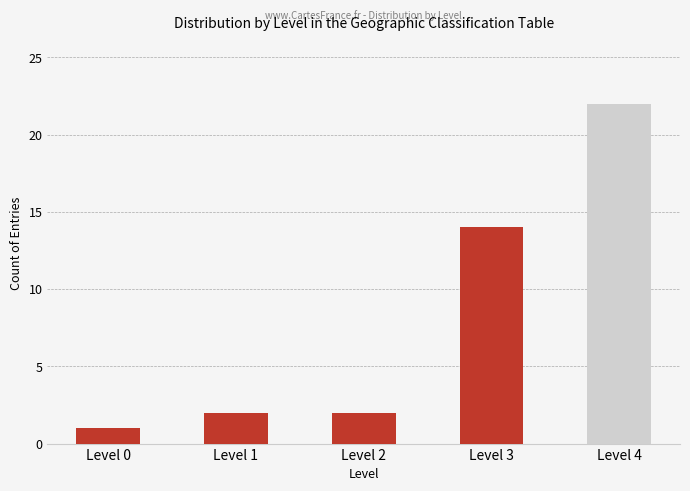

What is the value of the 1st bar from the left?

1